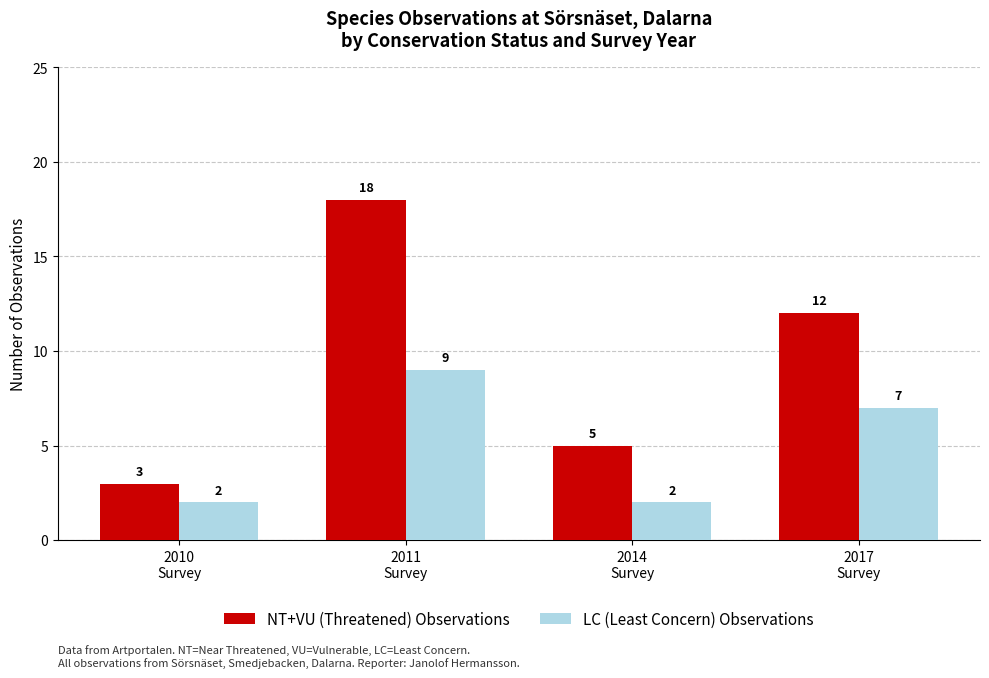

How many data points in LC (Least Concern) Observations are less than 7?

2